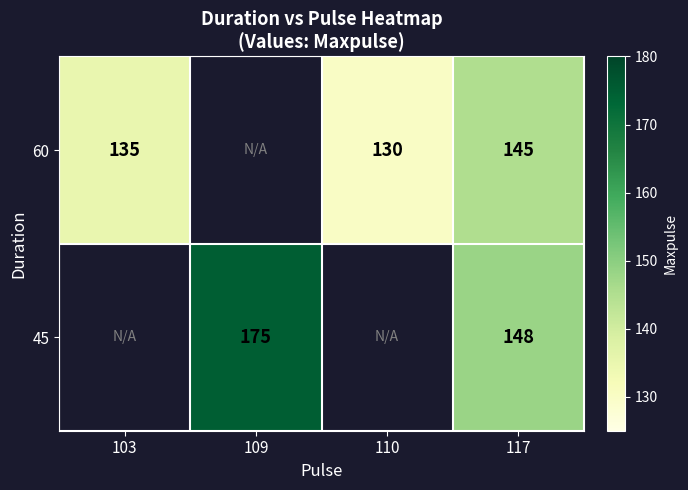

What is the greatest value displayed?

175.0